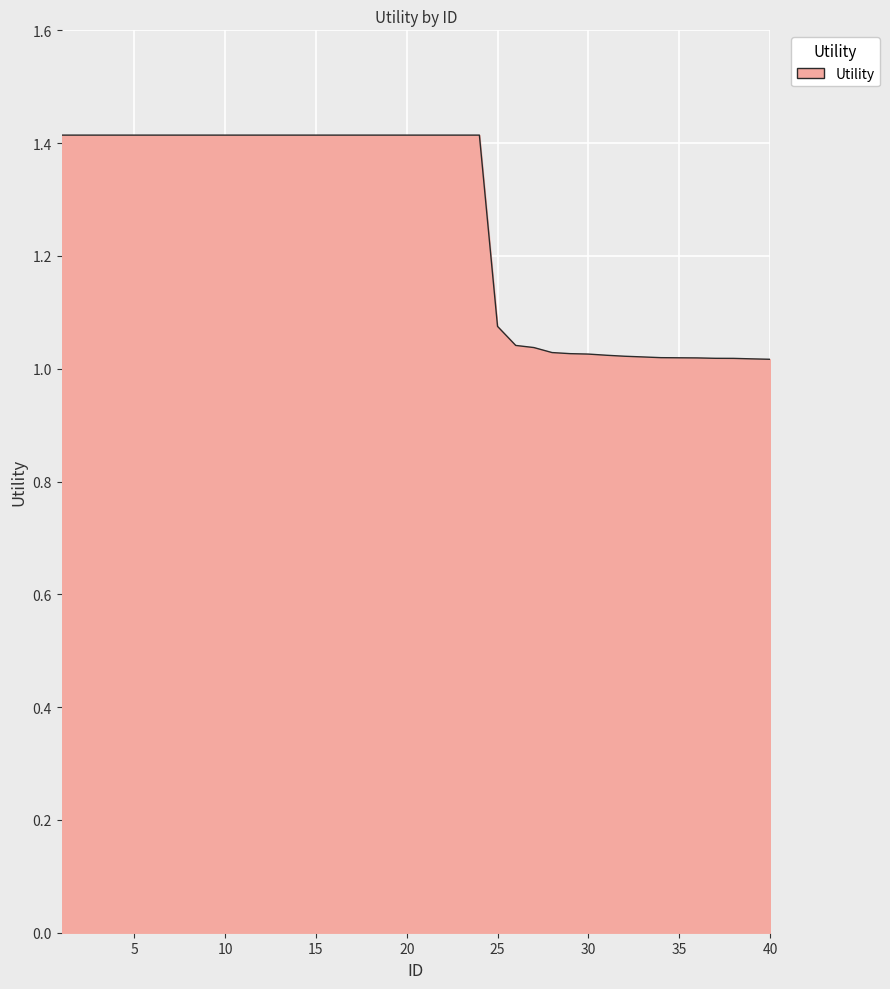

What is the maximum value shown in the chart?

1.4